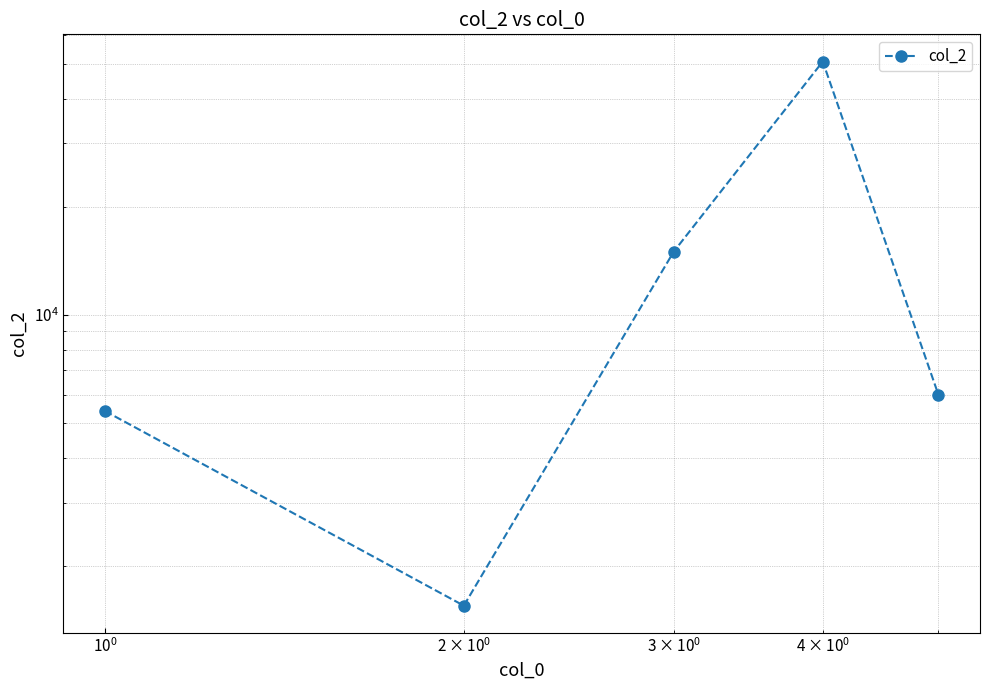

How many categories are shown in the chart?

5